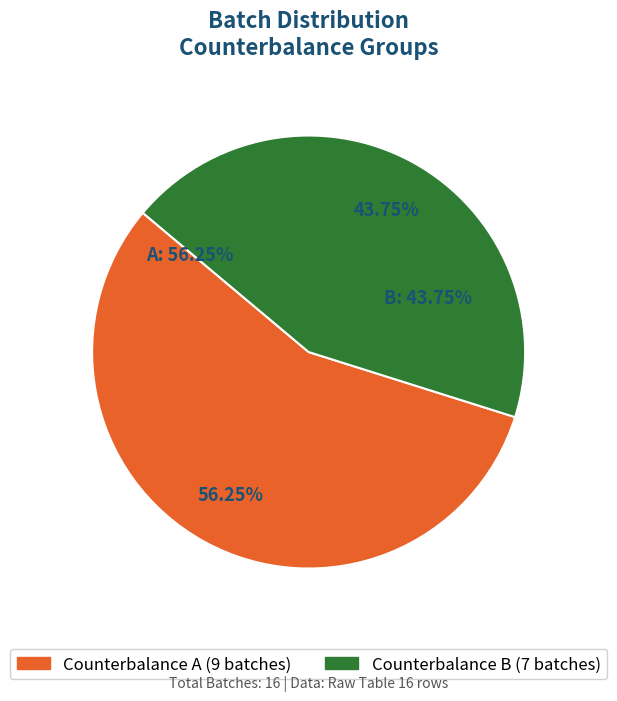

Which category has the biggest portion of the pie?

A